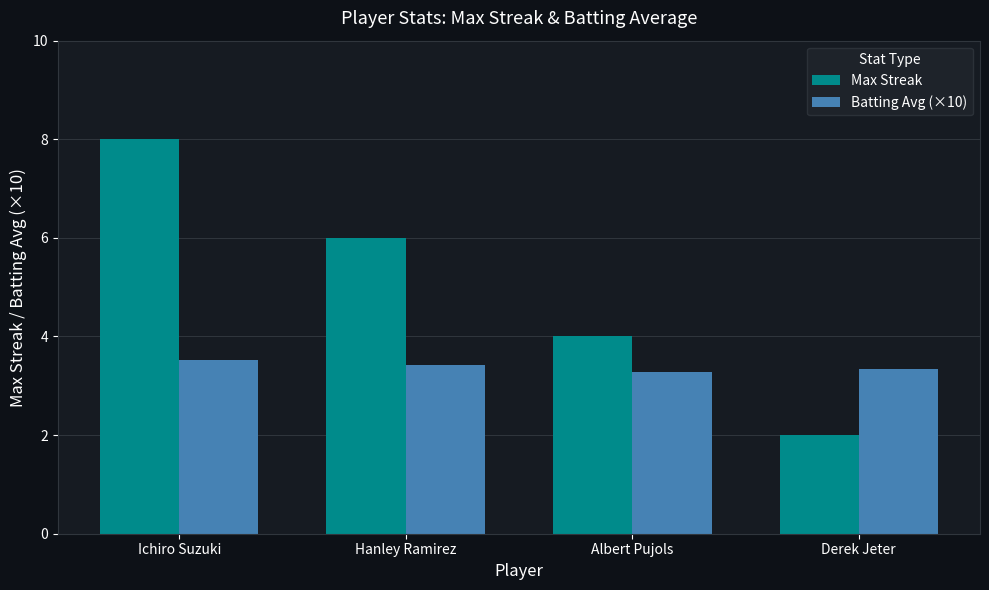

Reading right to left, extract all data points from this chart.

Max Streak: 2.0	4.0	6.0	8.0
Batting Avg (×10): 3.3	3.3	3.4	3.5